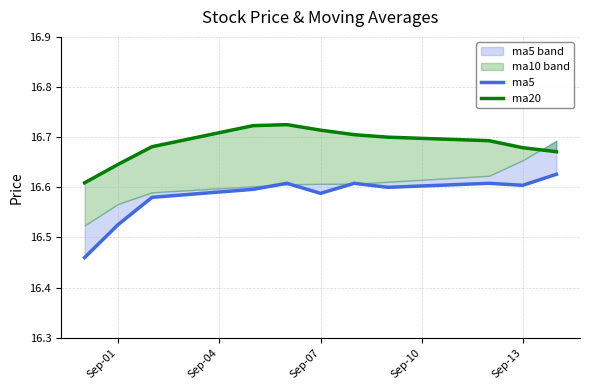

Which series has the widest spread of values?

ma5 line